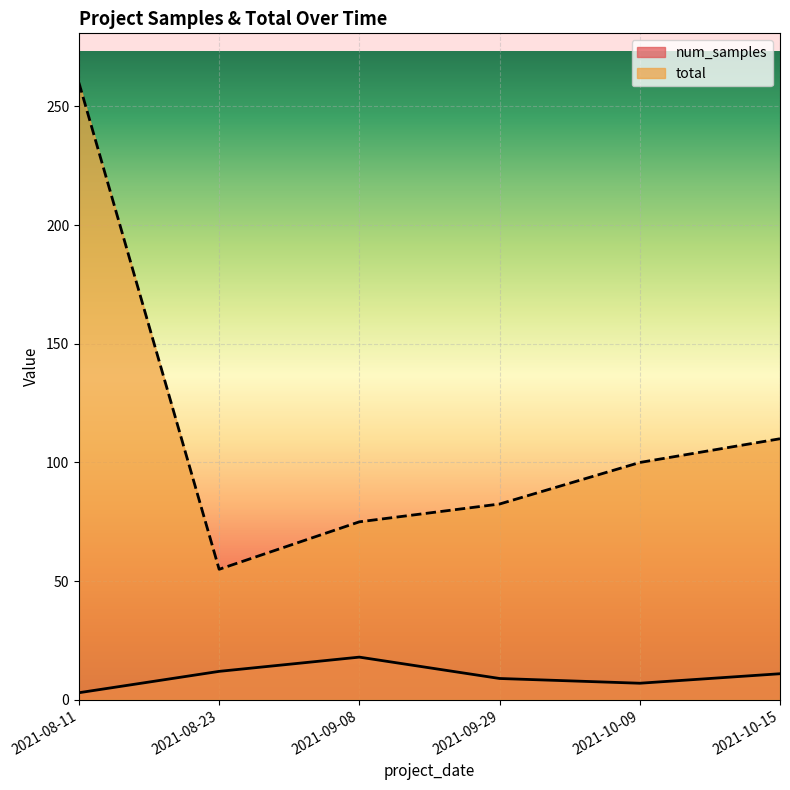

What is the label of the 2nd point from the right?

2021-10-09